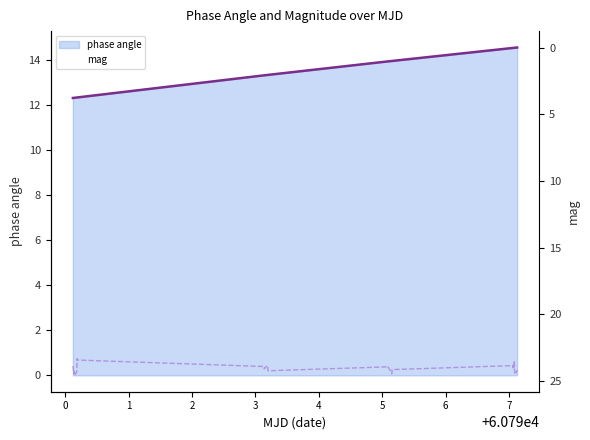

How many data points in mag are less than 24?

12